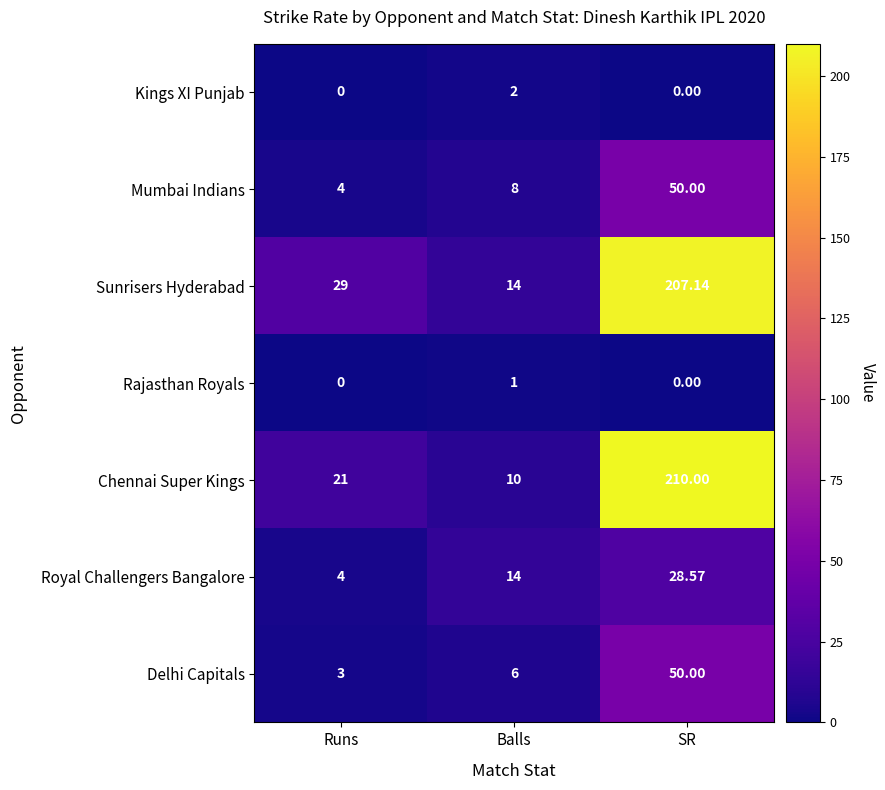

Where is Royal Challengers Bangalore nearest to the value 16?

Balls